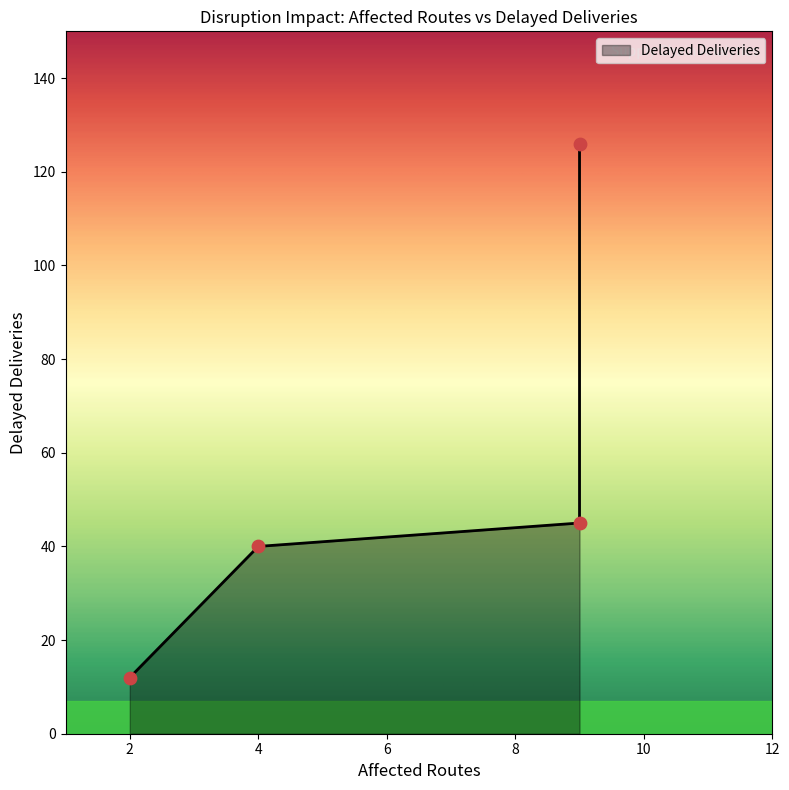

Between 9 and 4, which is larger?

9